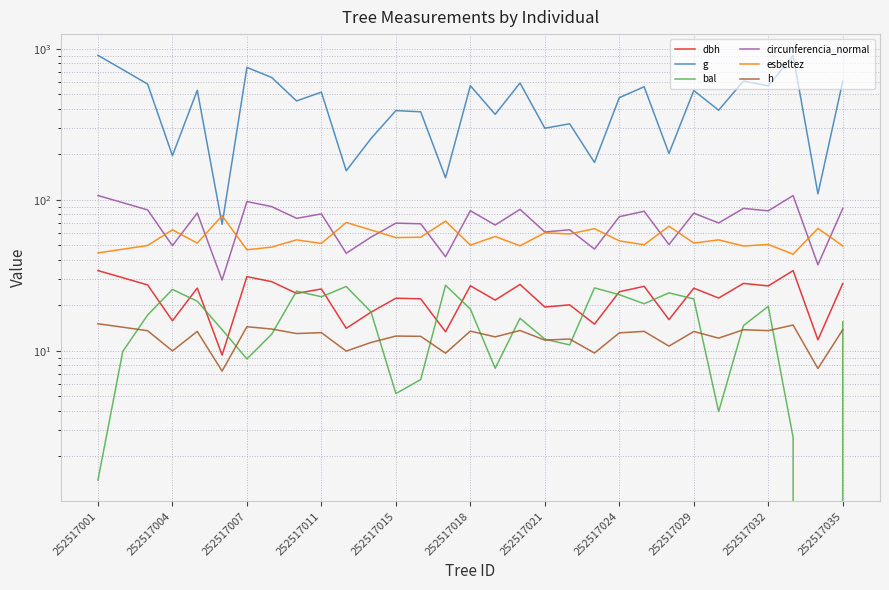

Is this an area chart (filled region under the line)?

No